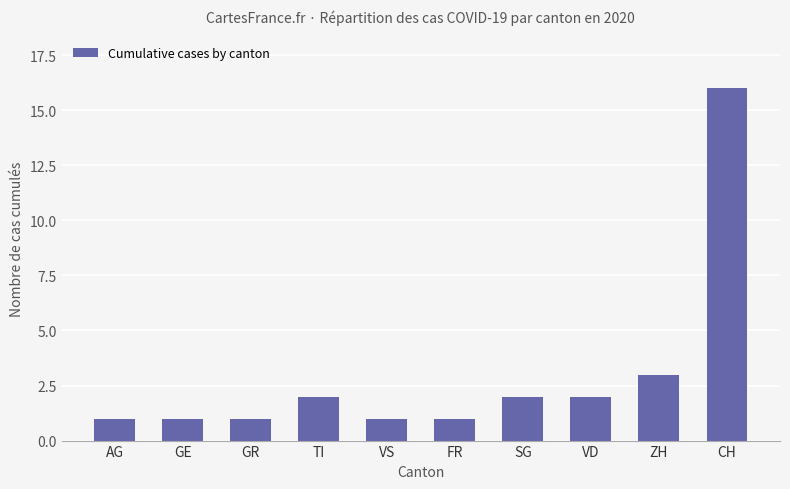

The value at FR is 1. True or false?

True